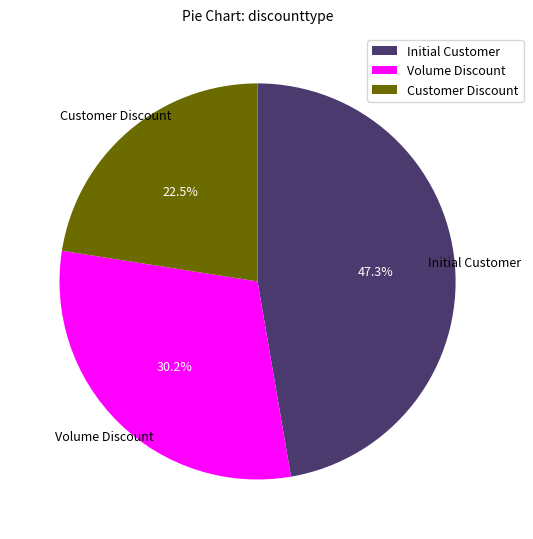

How many slices are in this pie chart?

3